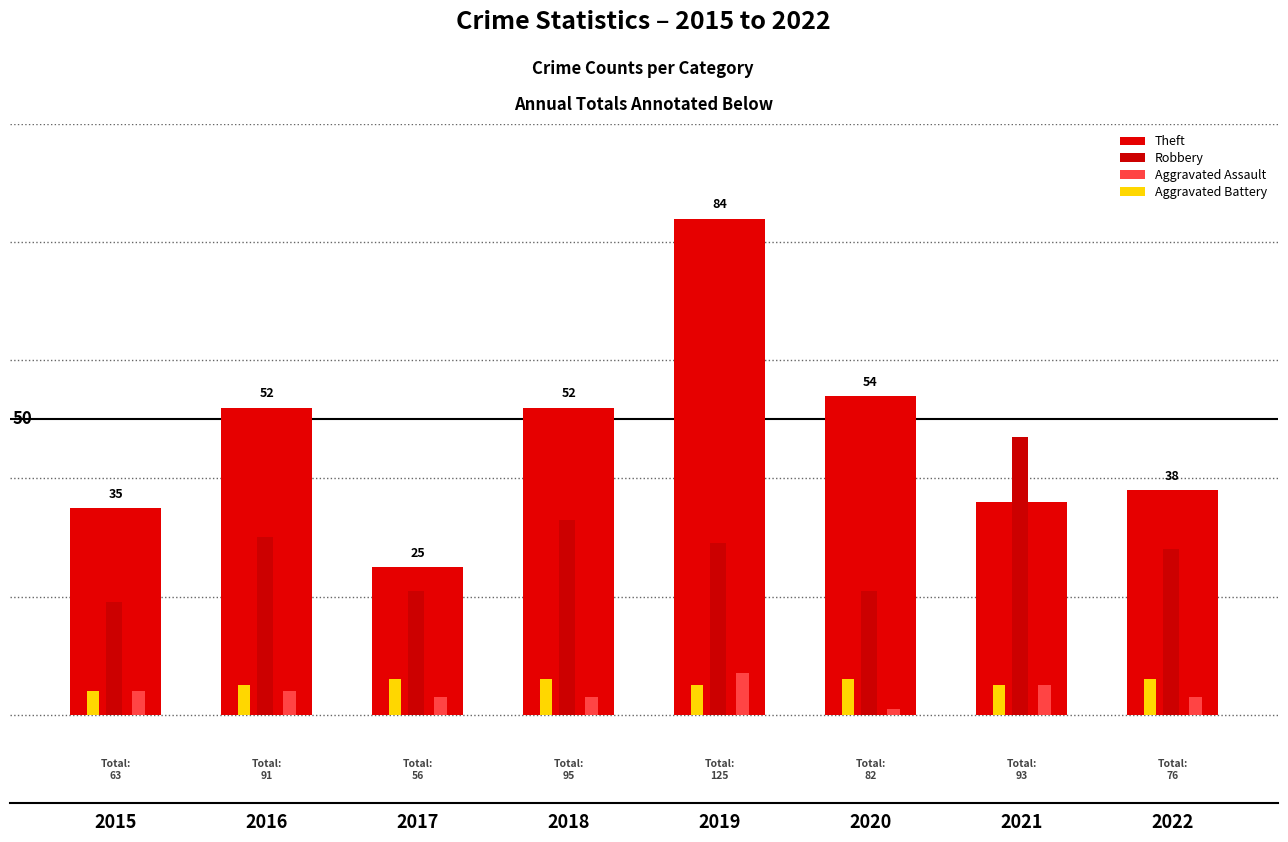

List the series in order of their peak value, lowest first.

Aggravated Battery, Aggravated Assault, Robbery, Theft